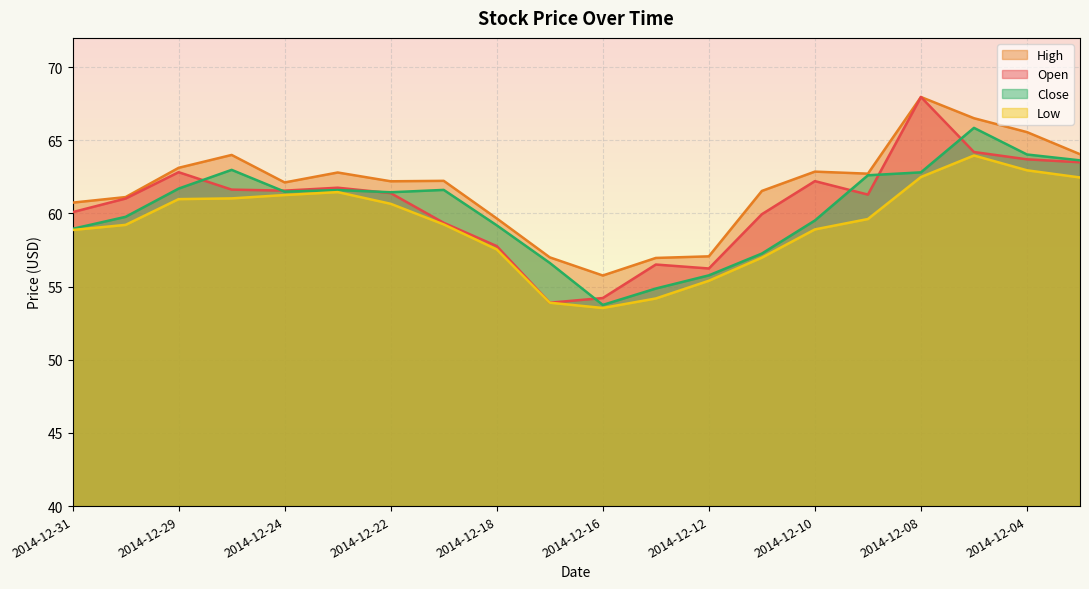

At which category is the sum across all series the highest?

2014-12-08